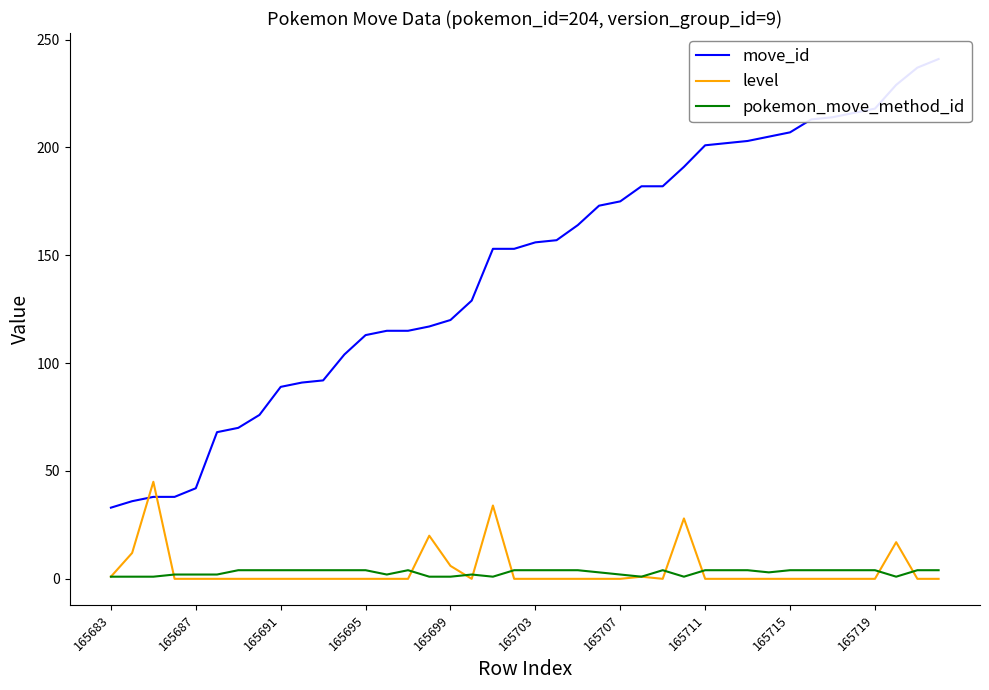

Which series ends up on top after the final intersection of move_id and level?

move_id